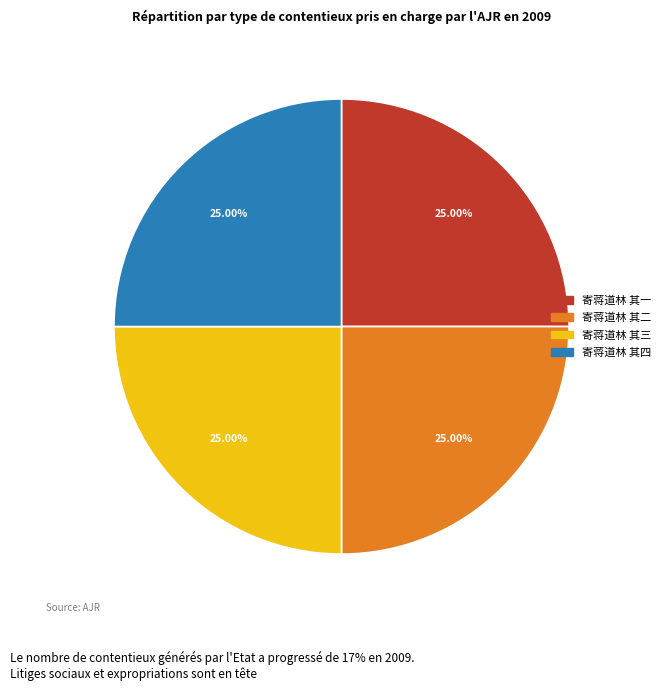

Does 寄蒋道林 其一 account for over 50% of the chart?

No